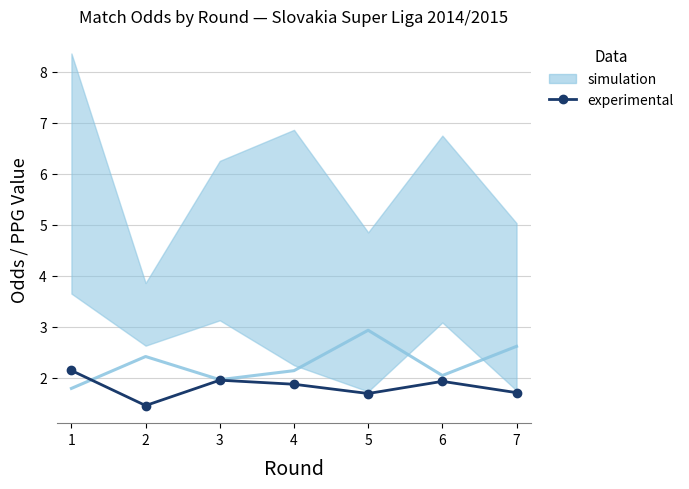

How many distinct data groups are displayed?

2